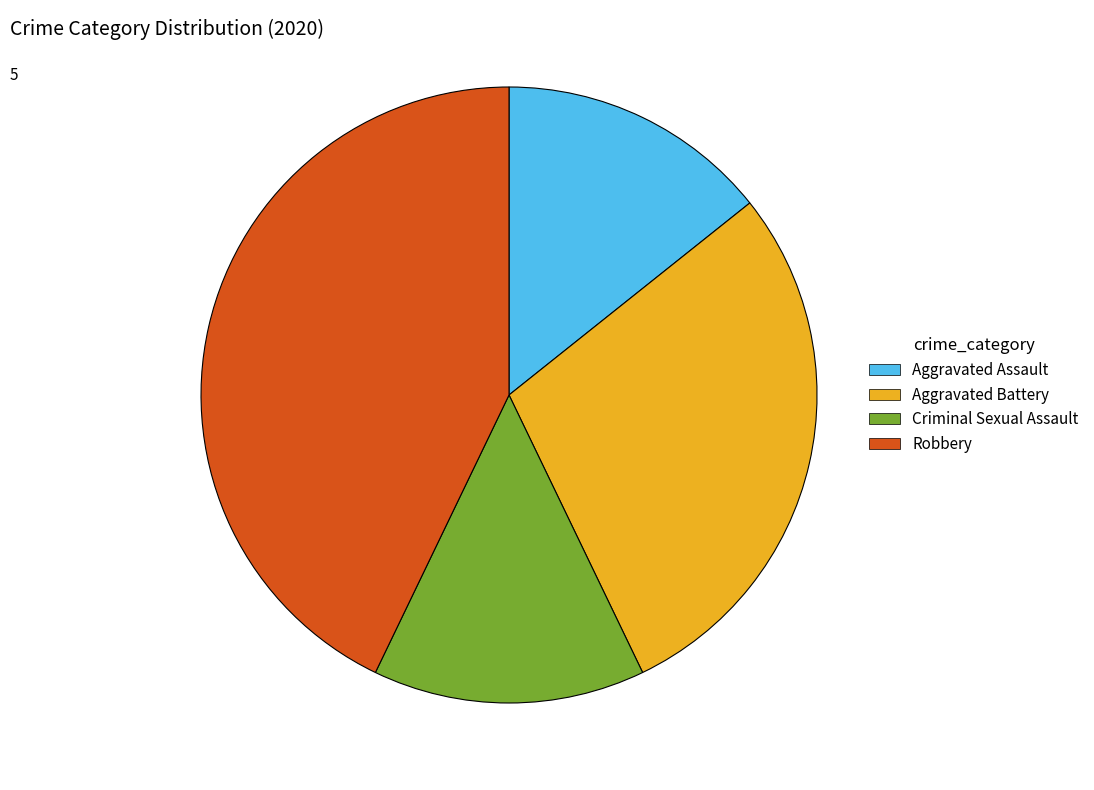

What is the ratio of the value at Aggravated Assault to the value at Criminal Sexual Assault?

1.0